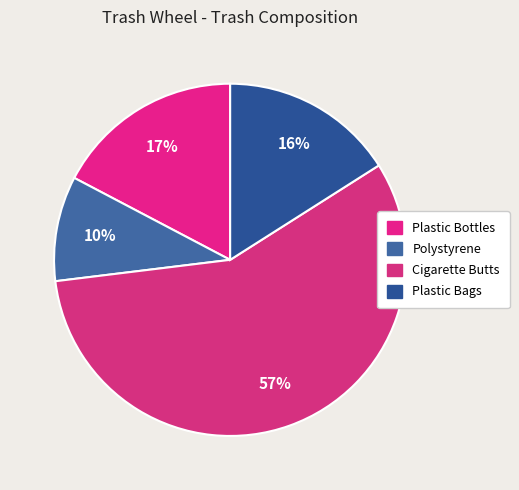

To the nearest percent, what is the difference between the Plastic Bottles and Plastic Bags slice percentages?

1%